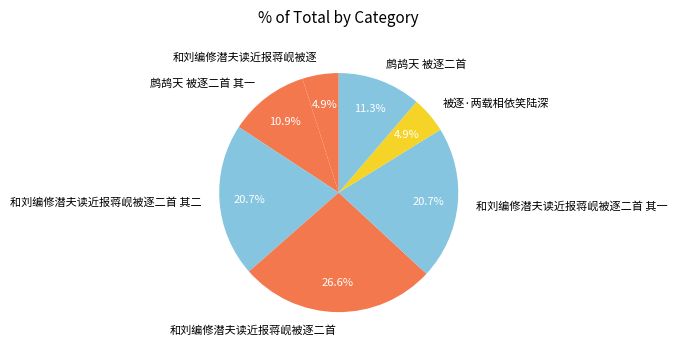

What is the largest slice in the pie chart?

和刘编修潜夫读近报蒋岘被逐二首